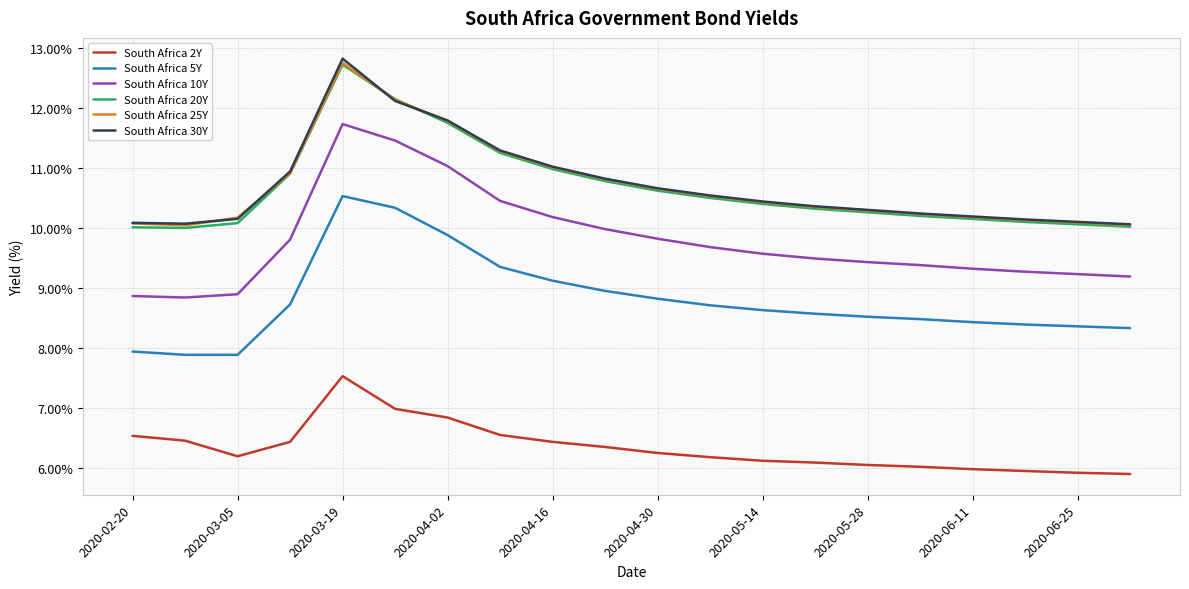

True or false: South Africa 25Y and South Africa 5Y cross at least once.

False